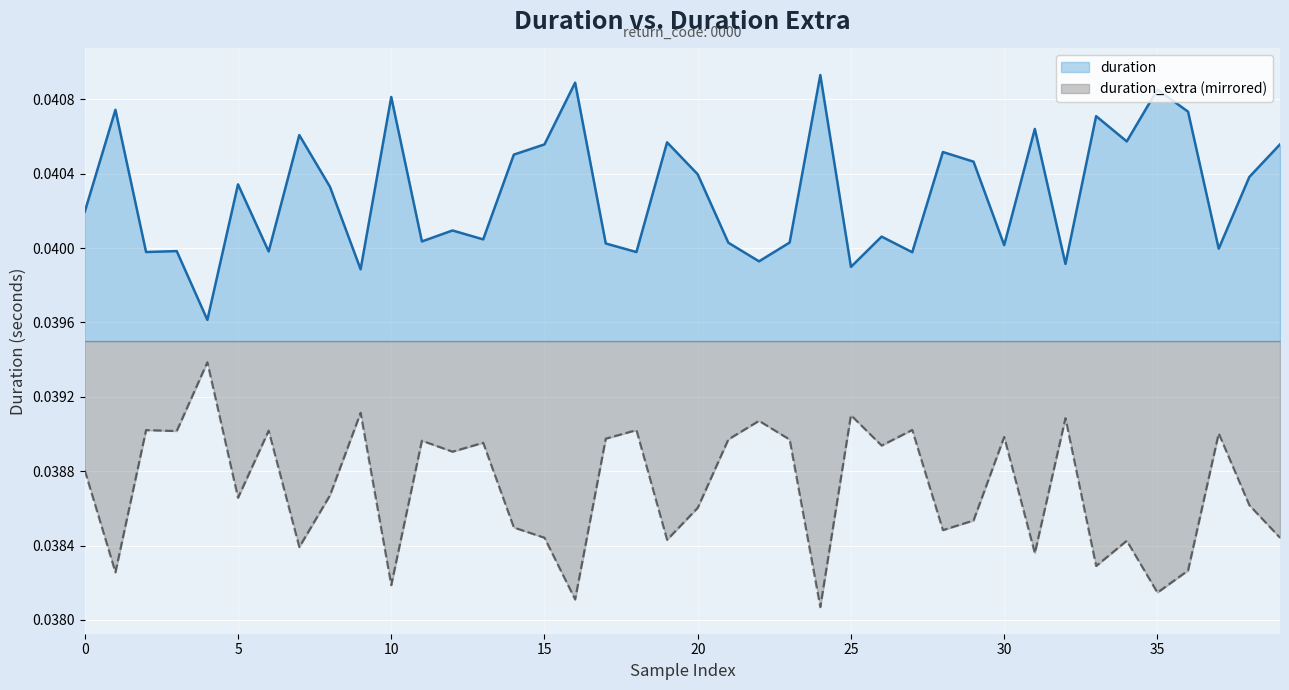

The value at 16 is 0.0. True or false?

True